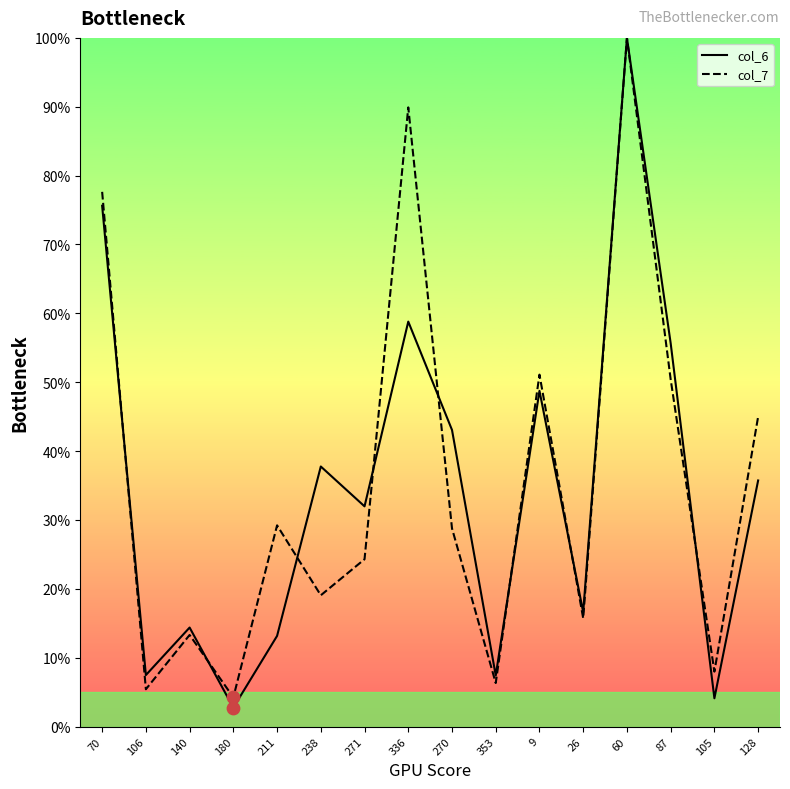

Which series reaches the minimum Y coordinate?

col_6